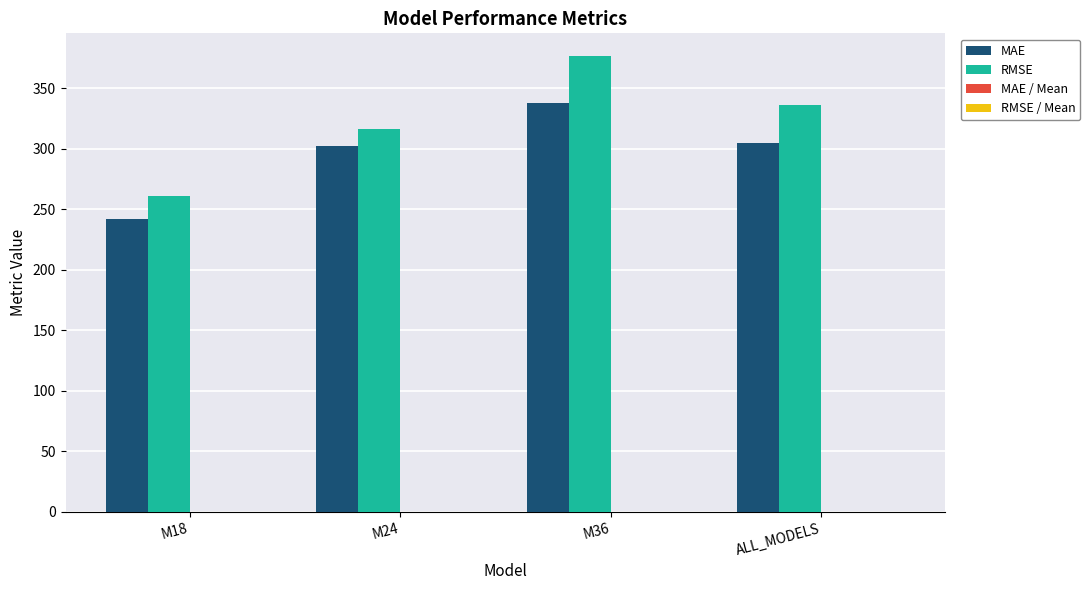

Which series changed the most between M36 and ALL_MODELS?

RMSE